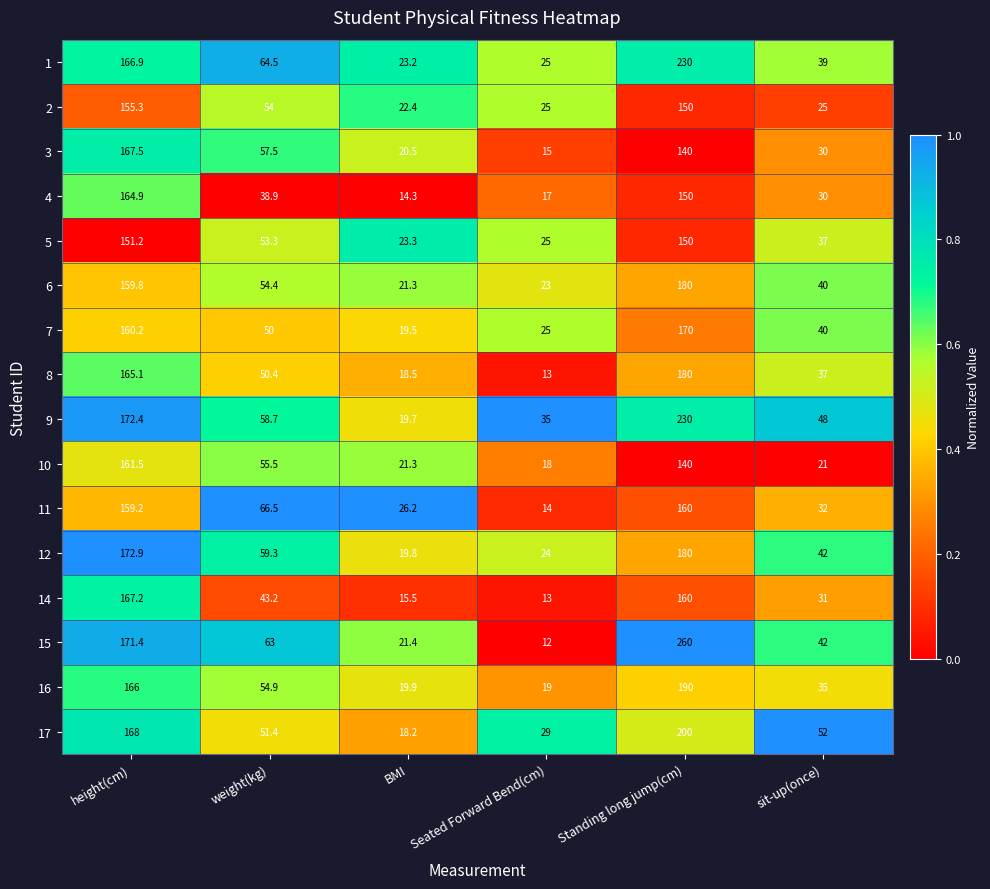

What is the sum of all 5 values?

439.8